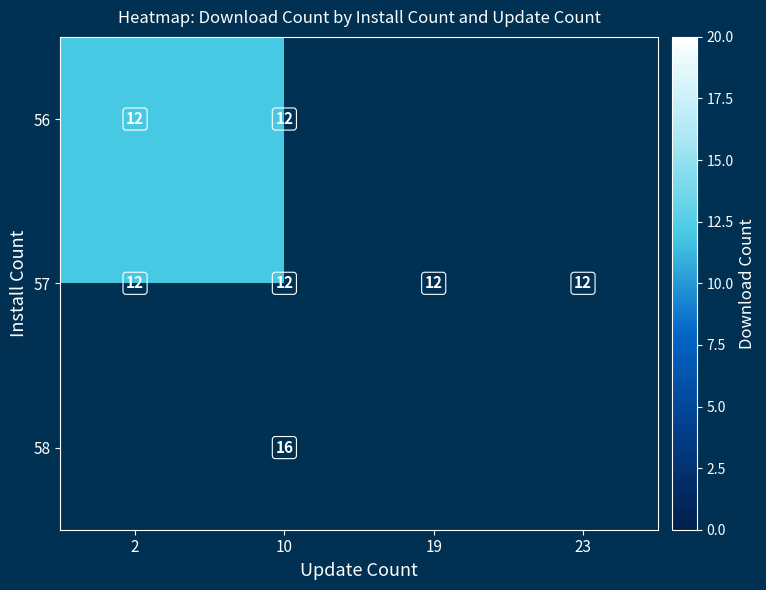

What is the approximate value of 58 at 10, to the nearest 10?

20